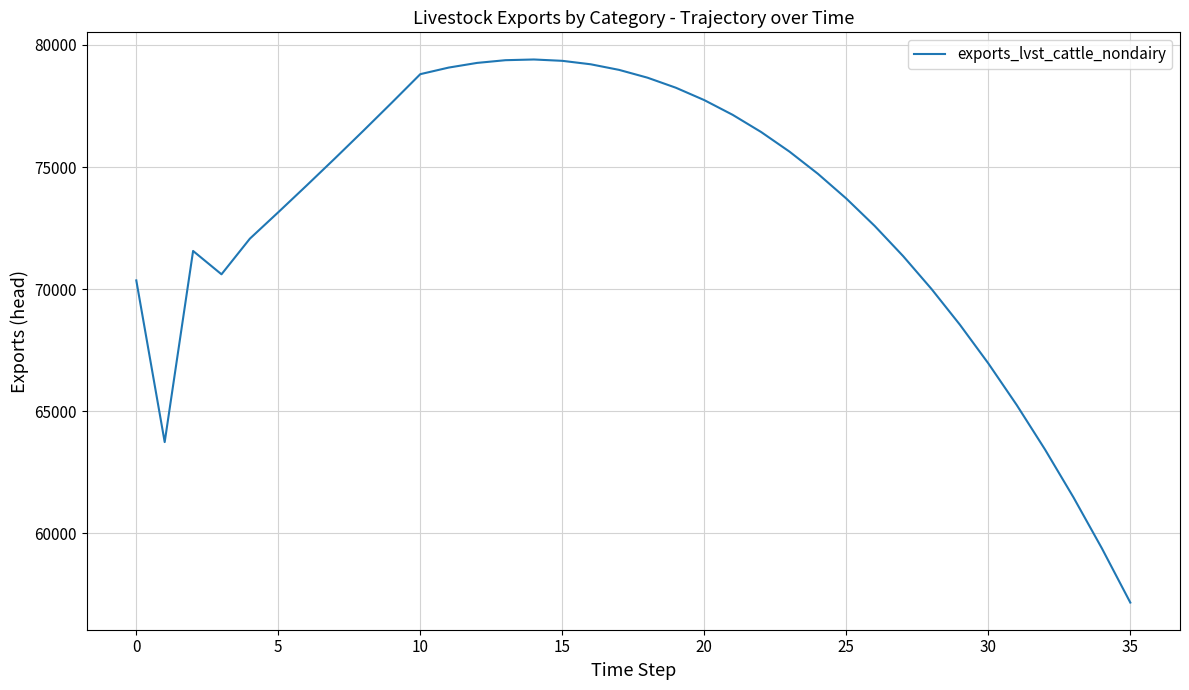

What is the difference between the maximum and minimum values?

22234.6